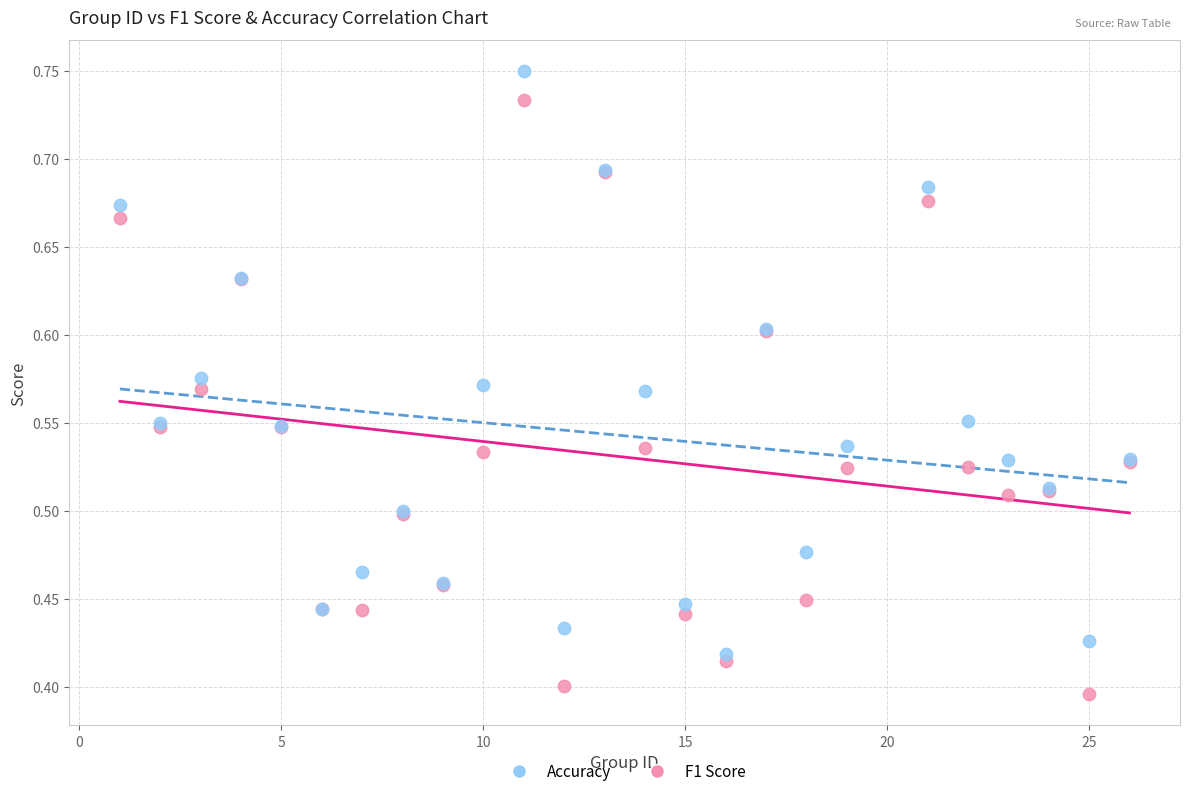

Which series reaches the minimum Y coordinate?

F1 Score